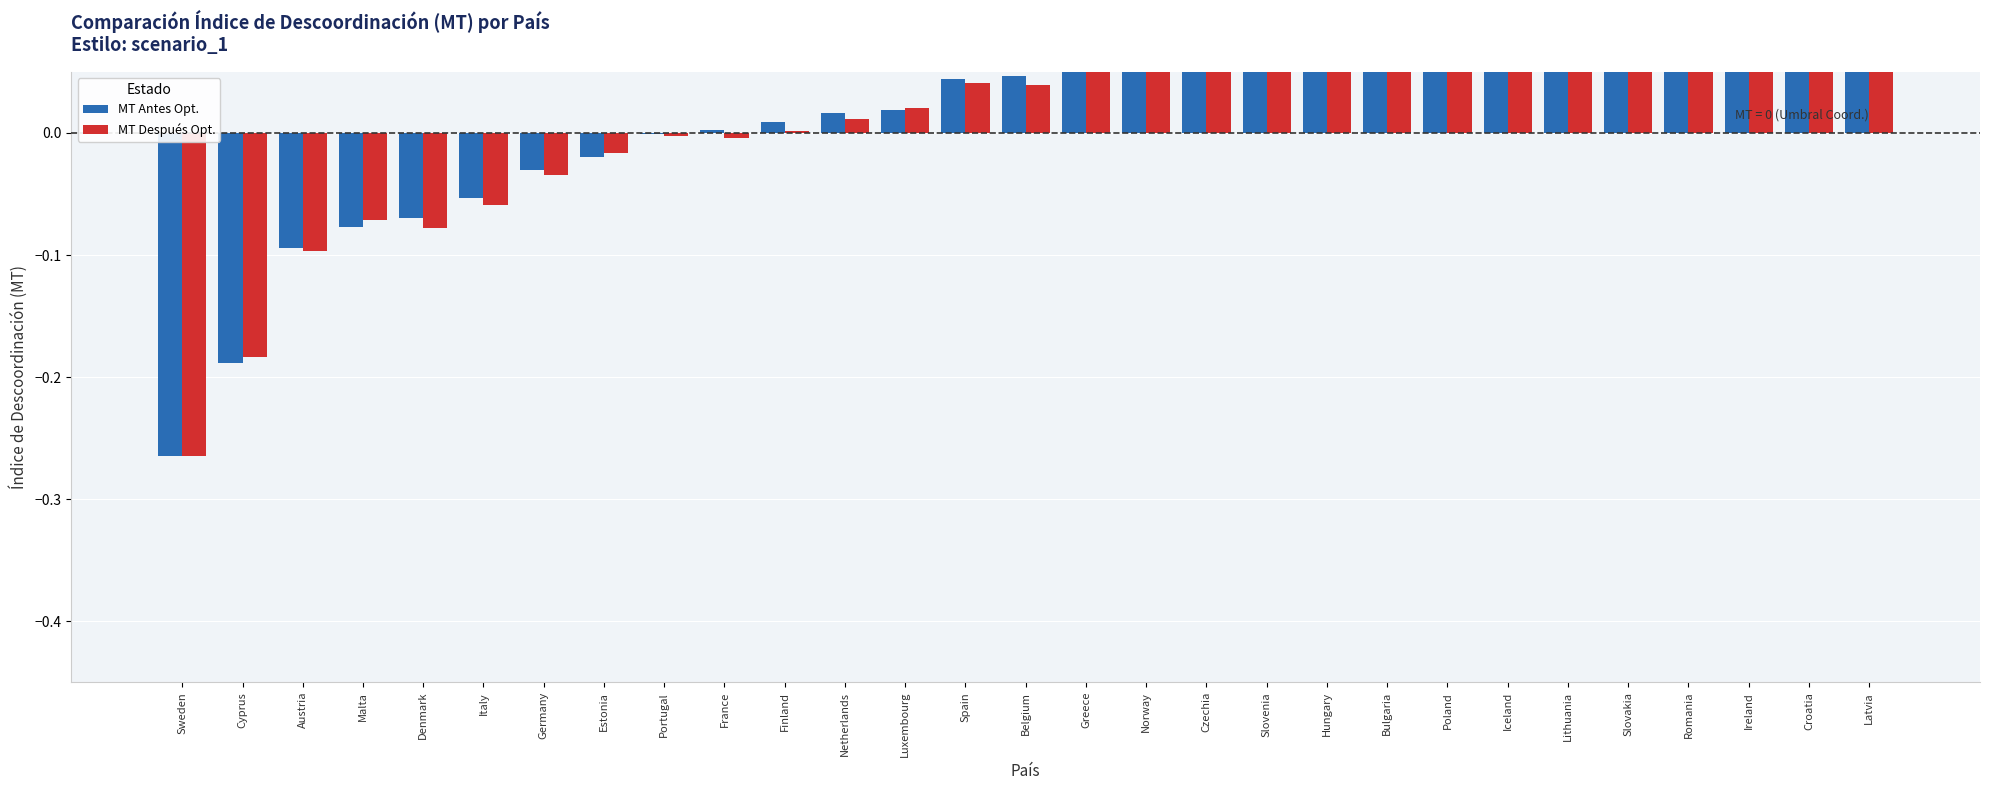

Between Belgium and Denmark, which is larger?

Belgium